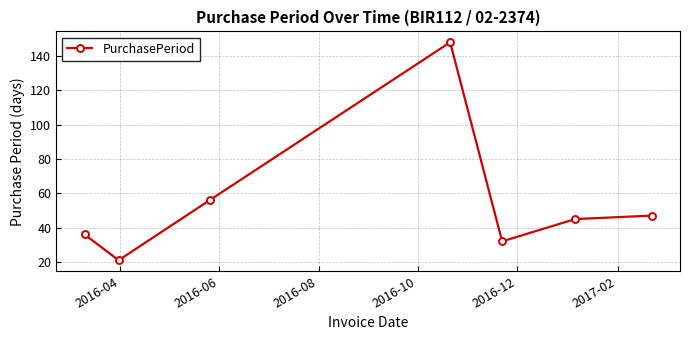

How many points are lower than both their immediate neighbors (excluding endpoints)?

2